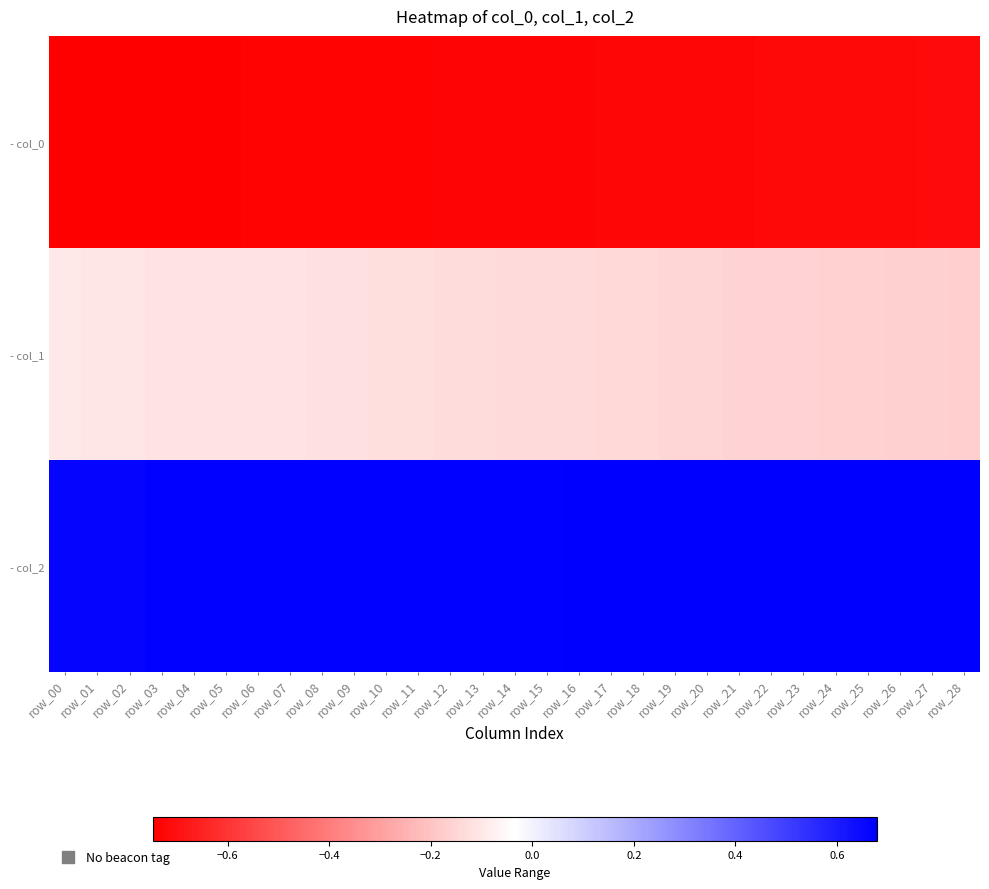

Count the number of data series in this chart.

3